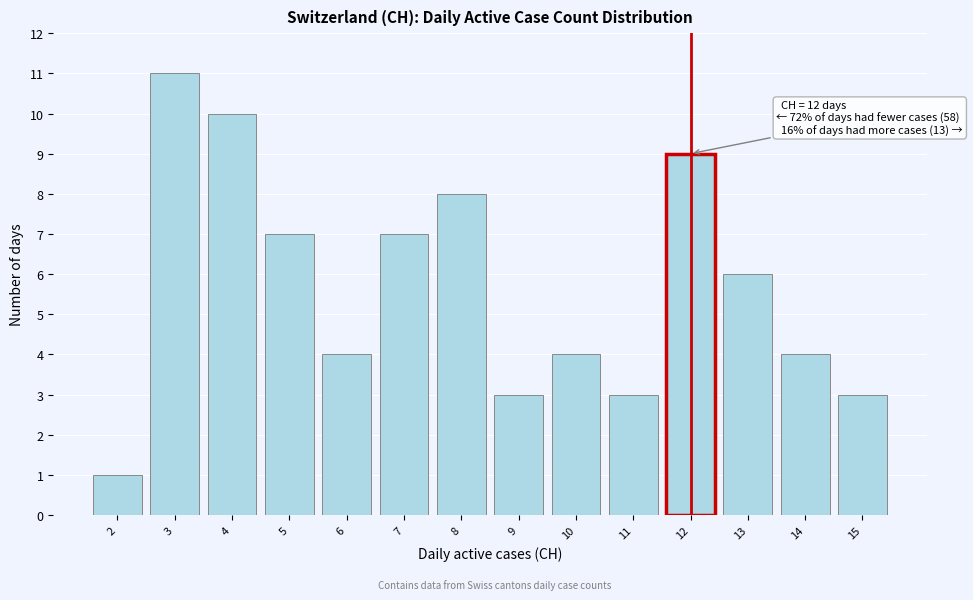

Which range on the x-axis has the tallest bar?

2.5 to 3.5